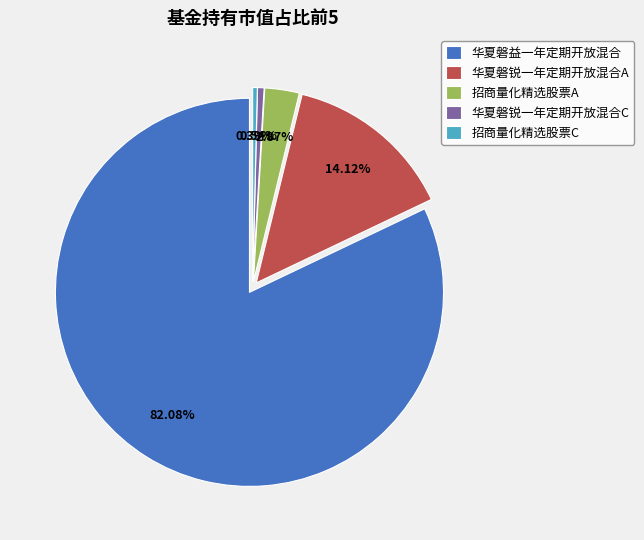

What percentage is the 华夏磐锐一年定期开放混合A slice, to the nearest percent?

14%